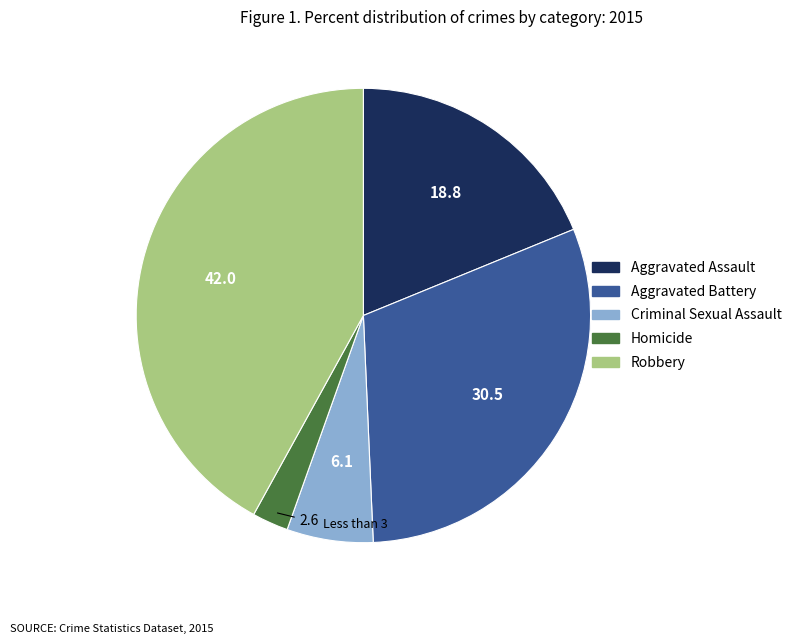

Which has a higher value, Robbery or Criminal Sexual Assault?

Robbery